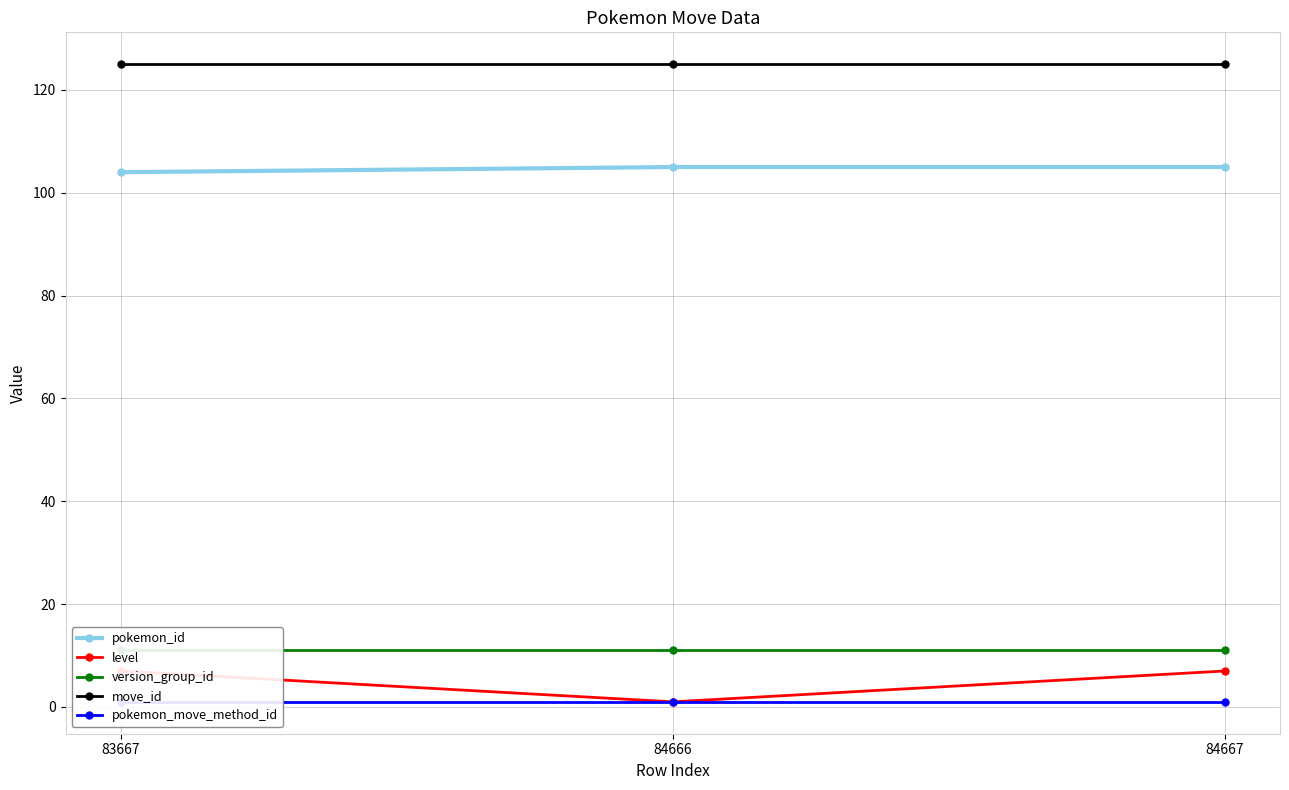

How many level values are between 1 and 7?

3